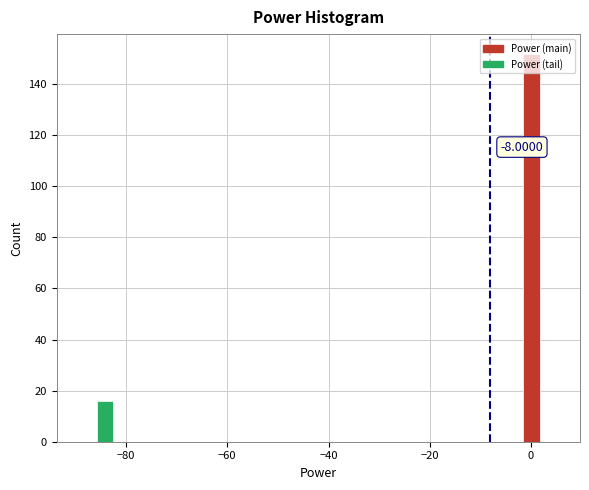

Read against the x-axis, roughly where is the centre of the tallest bar?

0